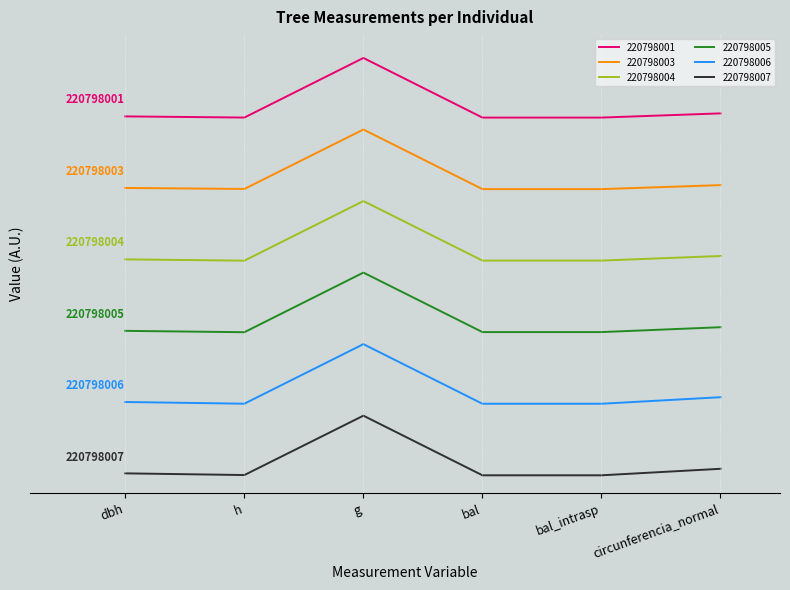

Reading left to right, what are all the values shown in this chart?

220798001: 6.0	6.0	7.0	6.0	6.0	6.1
220798003: 4.8	4.8	5.8	4.8	4.8	4.9
220798004: 3.6	3.6	4.6	3.6	3.6	3.7
220798005: 2.4	2.4	3.4	2.4	2.4	2.5
220798006: 1.2	1.2	2.2	1.2	1.2	1.3
220798007: 0.0	0.0	1.0	0.0	0.0	0.1